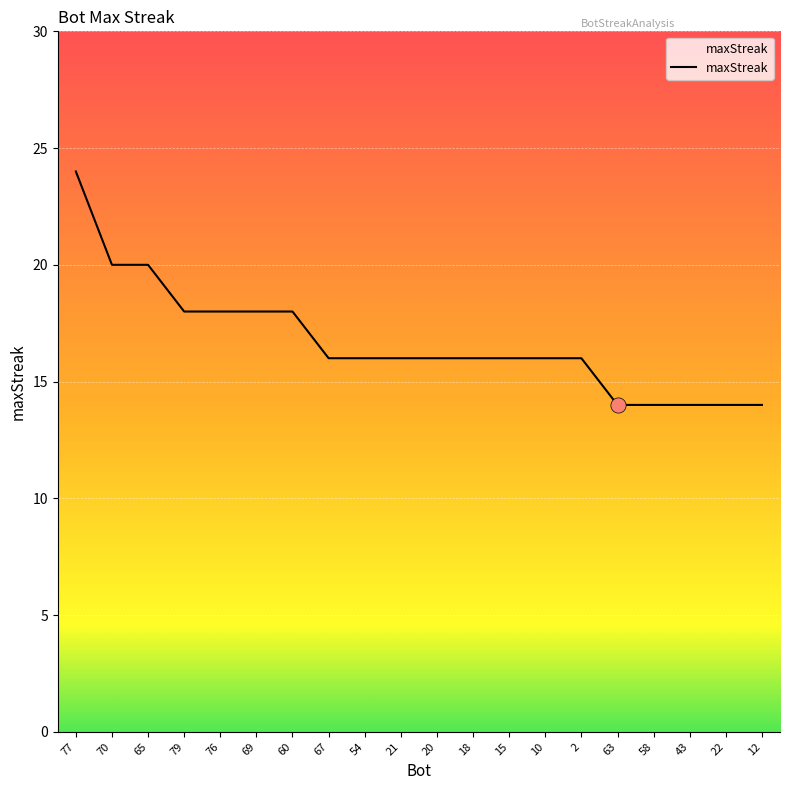

Between 77 and 15, which is larger?

77